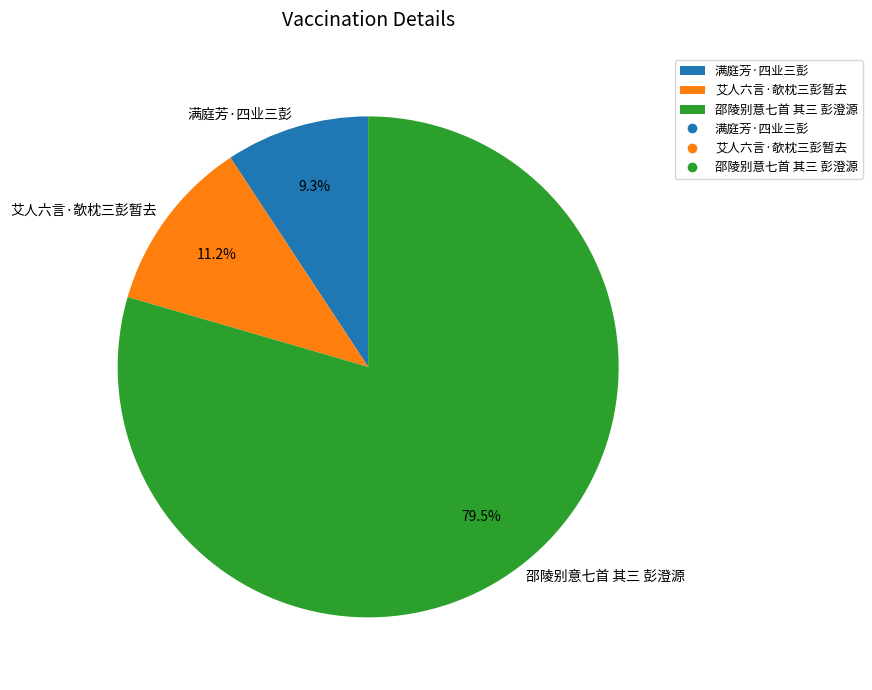

Between 满庭芳·四业三彭 and 艾人六言·欹枕三彭暂去, which is larger?

艾人六言·欹枕三彭暂去